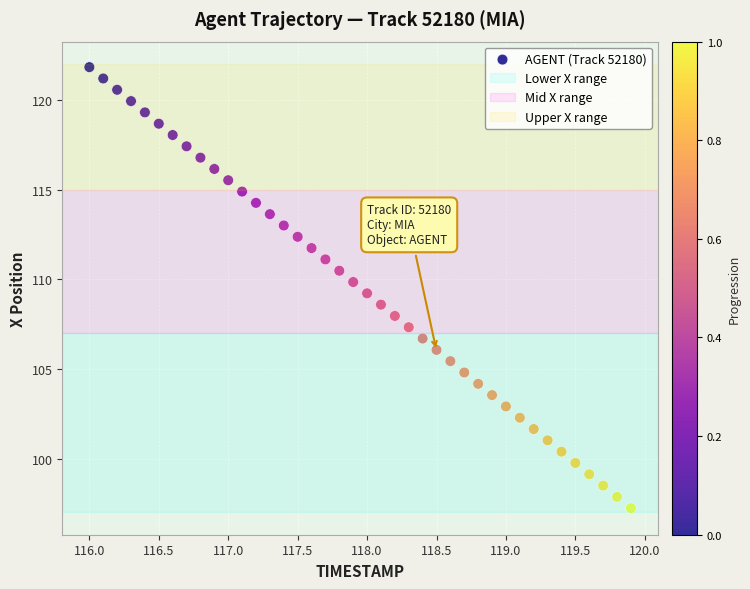

What is the range of Y values (max minus min)?

24.6